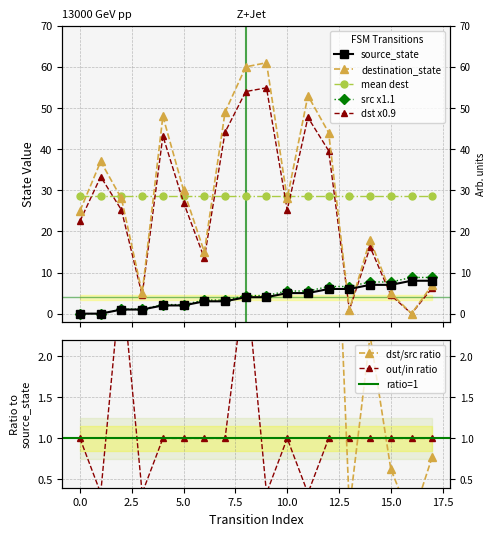

How many source_state values are between 2 and 6?

10